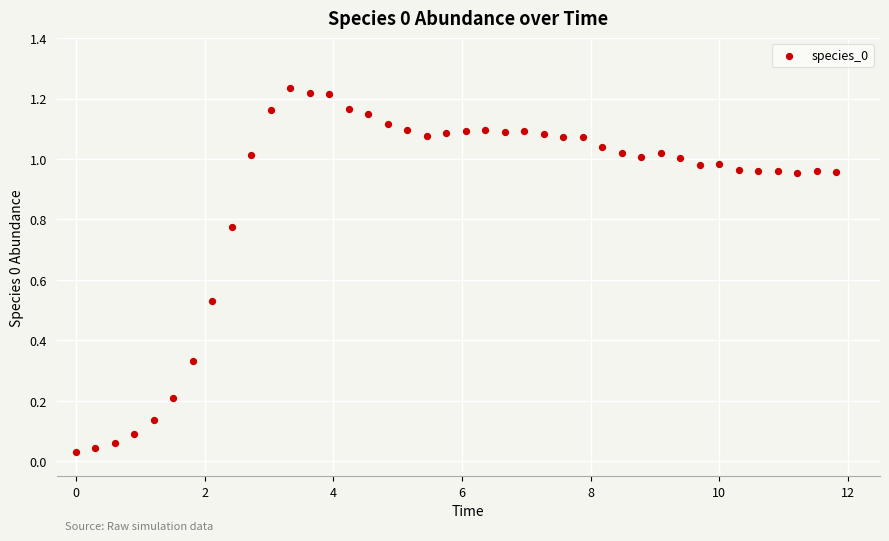

What is the range of X values (max minus min)?

11.8